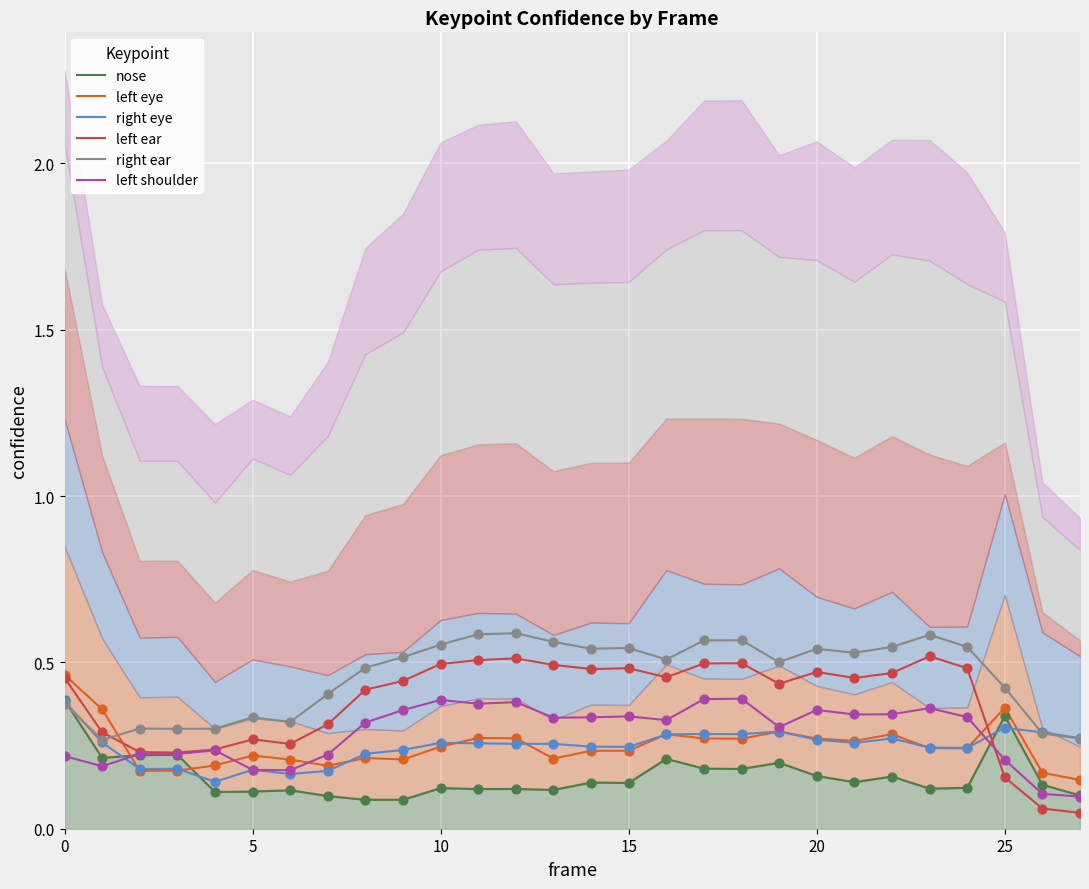

Which series has the largest total across all categories?

right ear